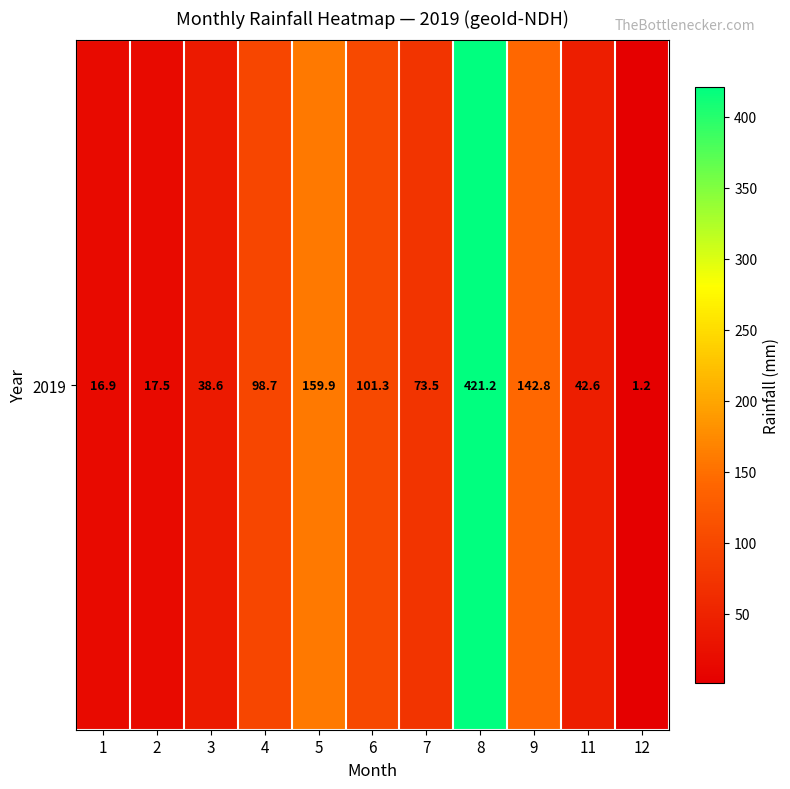

What value does the data have at 3?

38.6